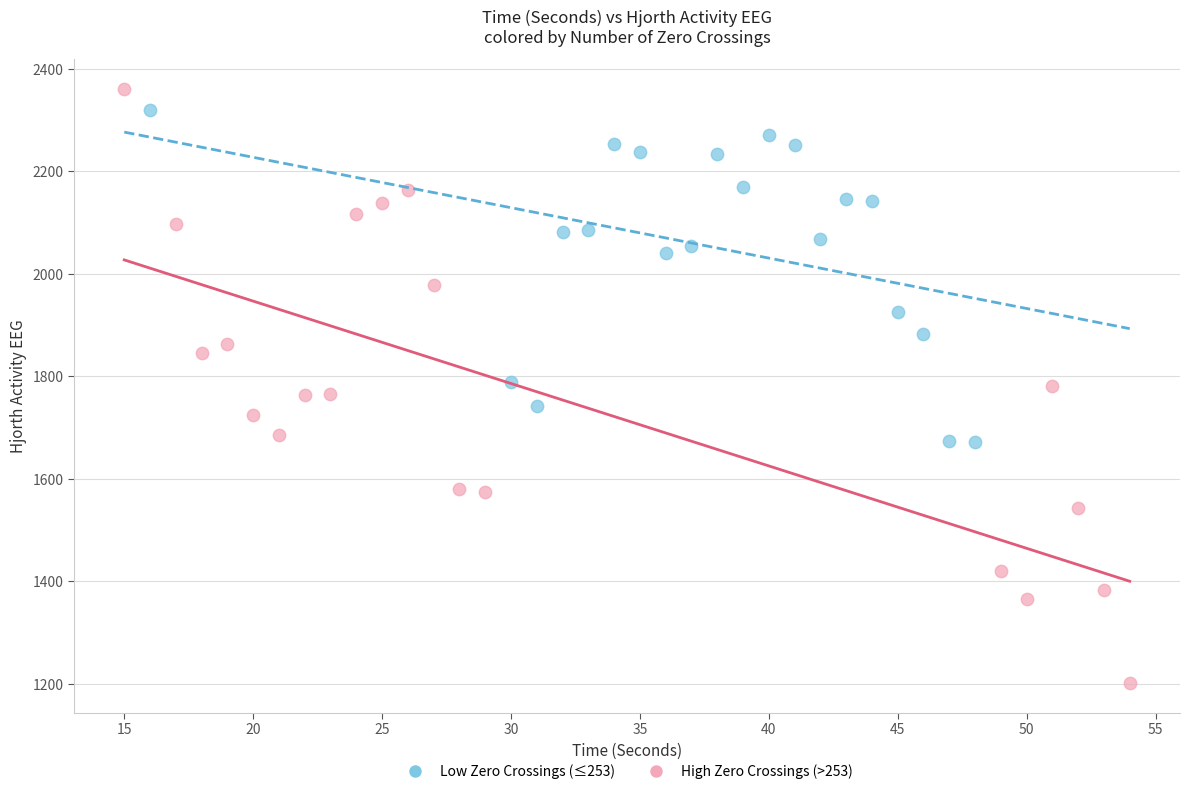

Which series has the widest spread of Y values?

High Zero Crossings (>253)